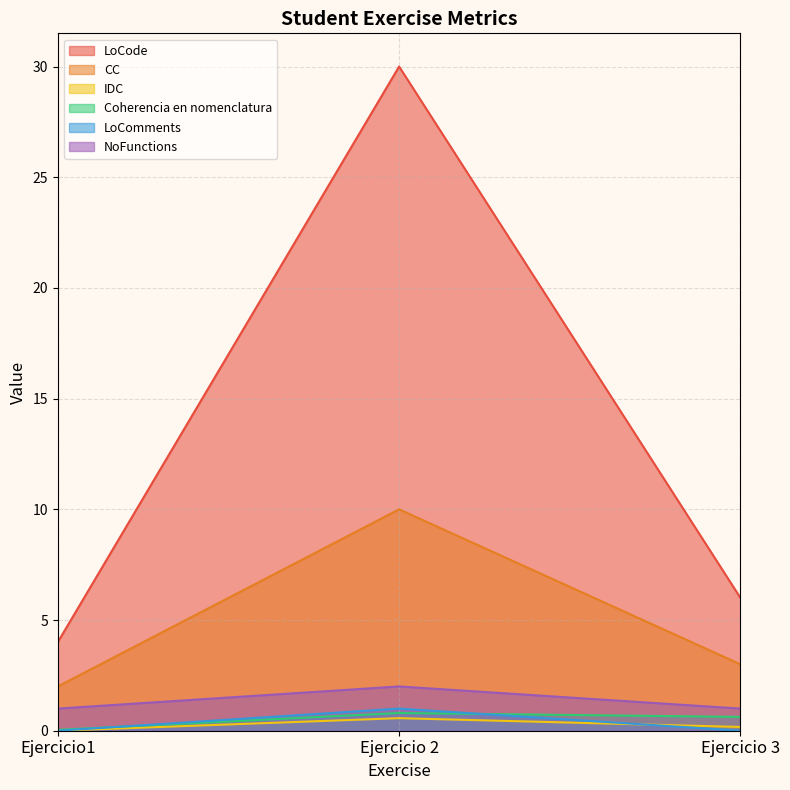

Is the value of IDC at Ejercicio 3 greater than the value of LoCode at Ejercicio1?

No